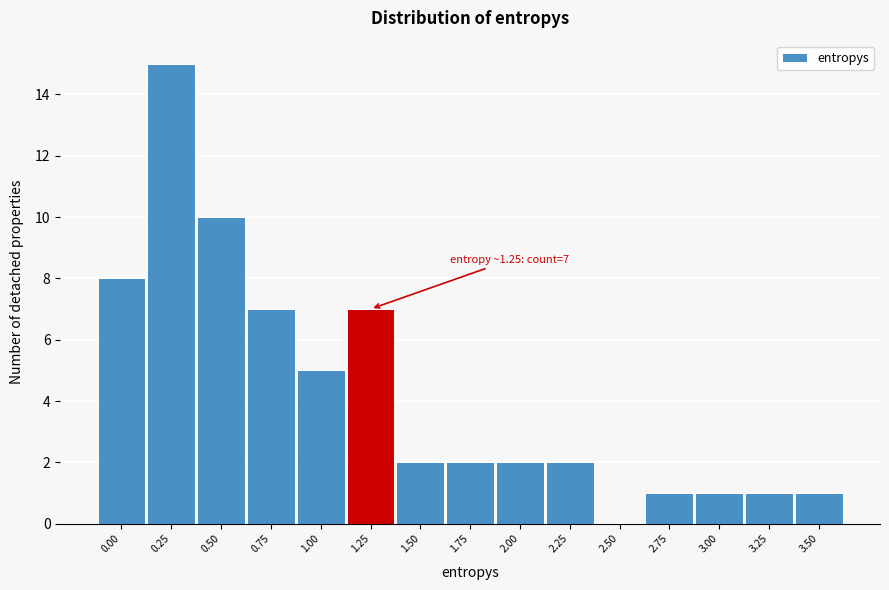

Reading left to right, transcribe all the data shown in this chart.

0.00=8	0.25=15	0.50=10	0.75=7	1.00=5	1.25=7	1.50=2	1.75=2	2.00=2	2.25=2	2.50=0	2.75=1	3.00=1	3.25=1	3.50=1